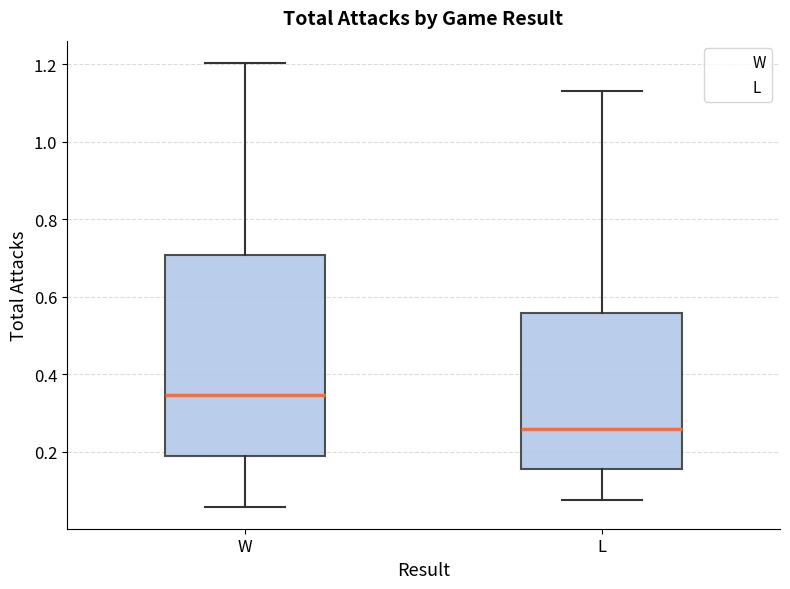

Which box is the tallest, from its lower edge to its upper edge?

W